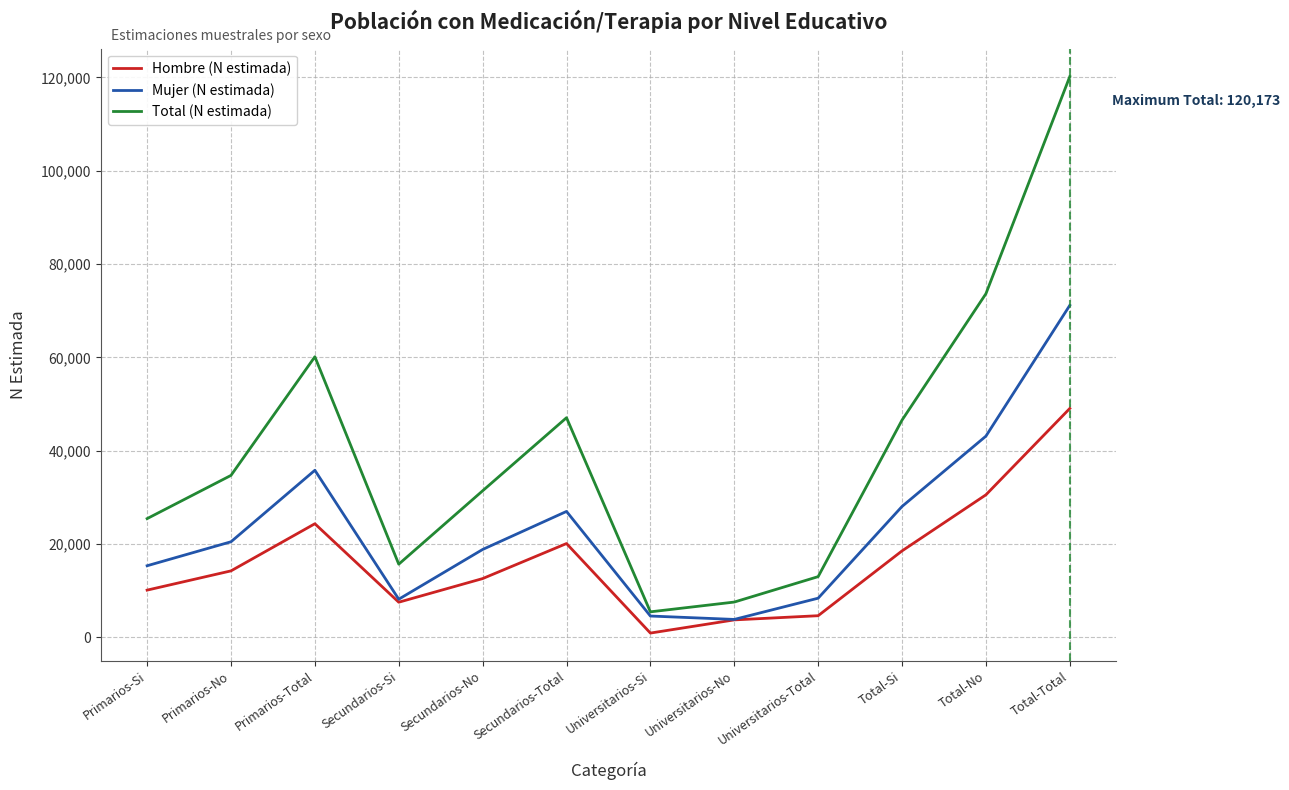

True or false: Hombre (N estimada) and Total (N estimada) cross at least once.

False